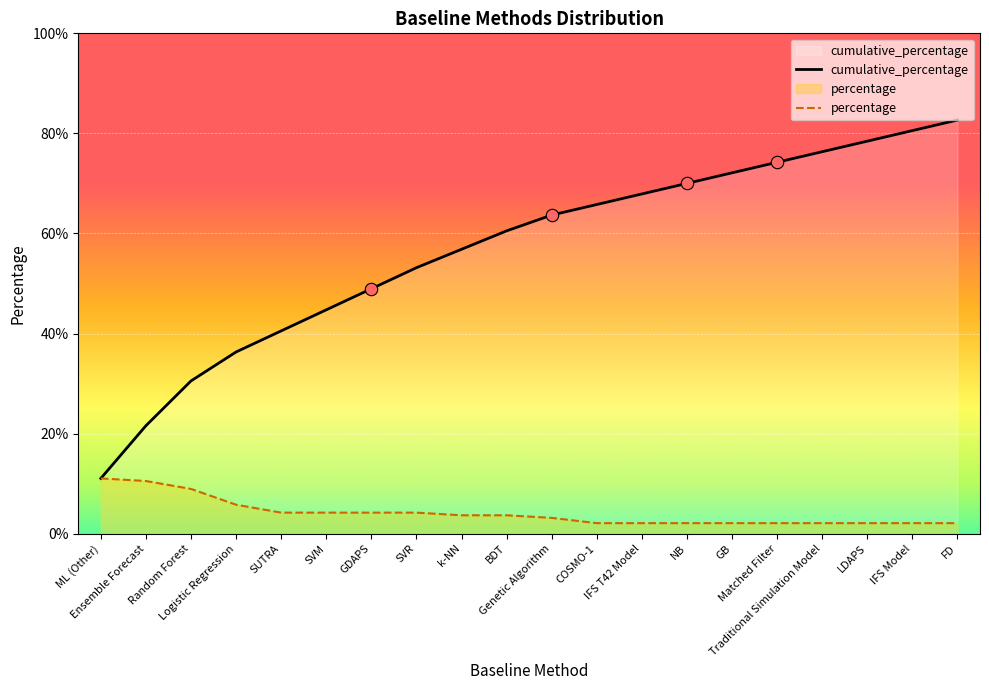

Which series contains the highest Y value?

cumulative_percentage